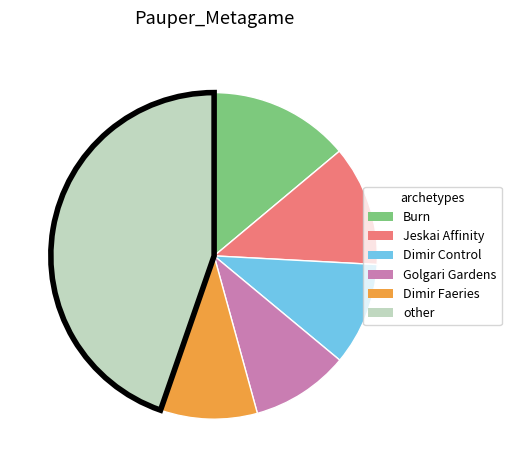

Is there a majority slice in this chart?

No